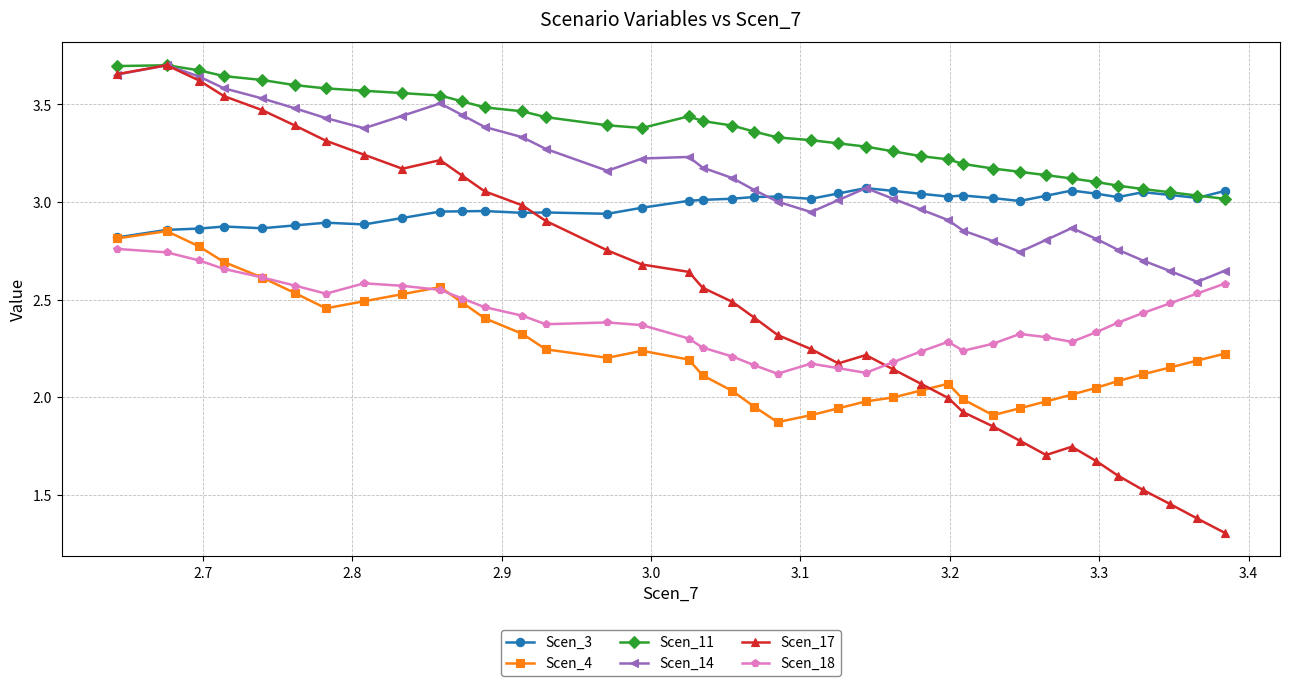

Which series has the largest range (max minus min)?

Scen_17